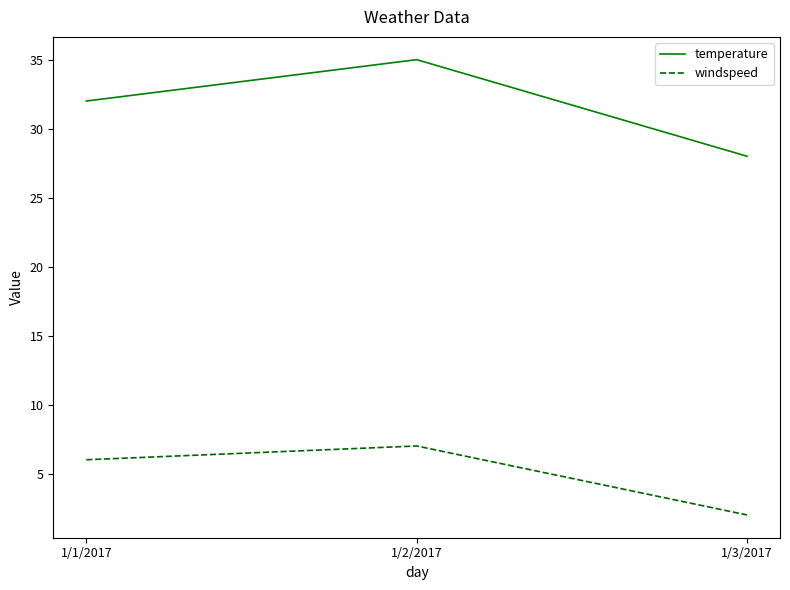

Is it true that windspeed equals 7 at 1/2/2017?

True